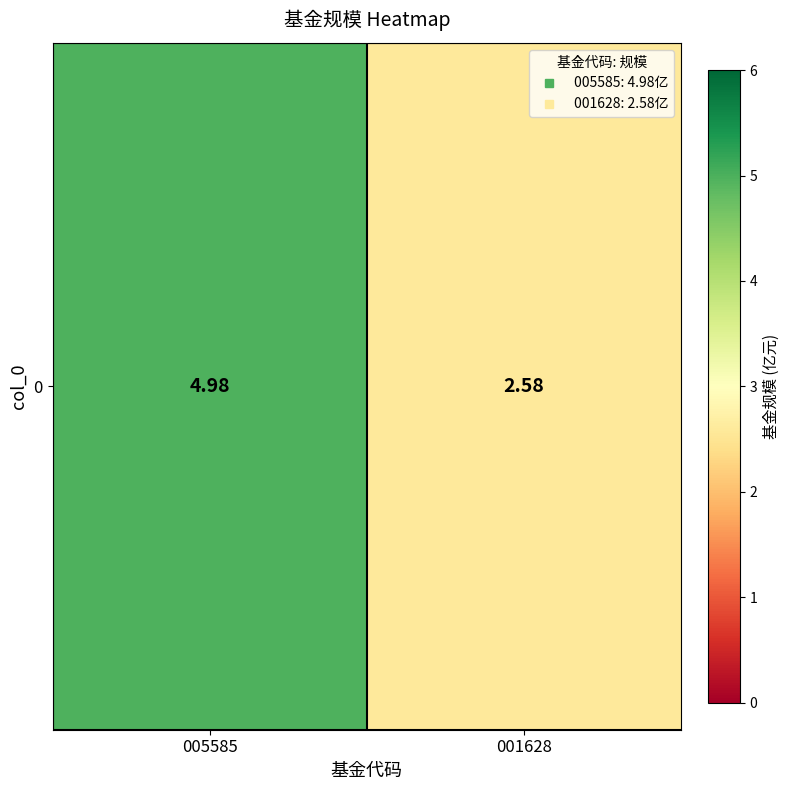

Reading left to right, what are all the values shown in this chart?

005585=5.0	001628=2.6